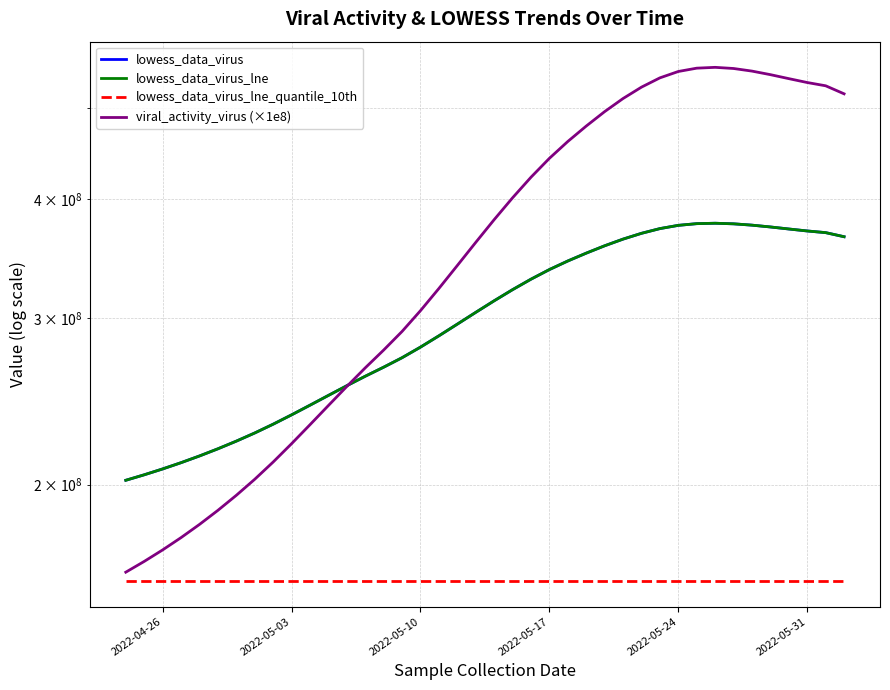

What is the difference between the maximum and minimum values in the lowess_data_virus series?

175414501.3